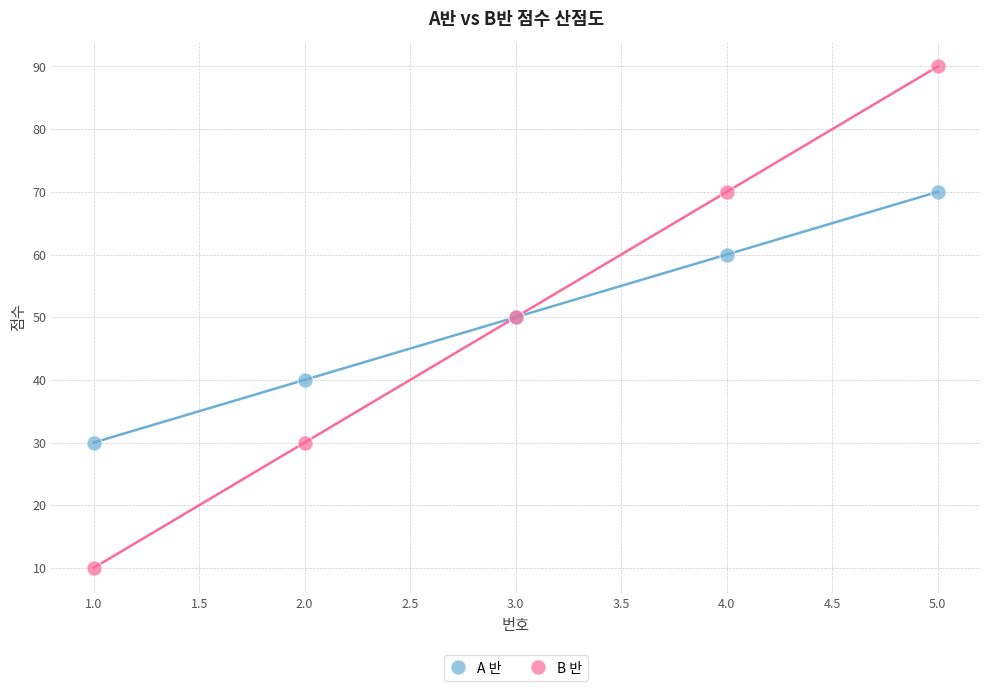

Which series reaches the maximum Y coordinate?

B 반